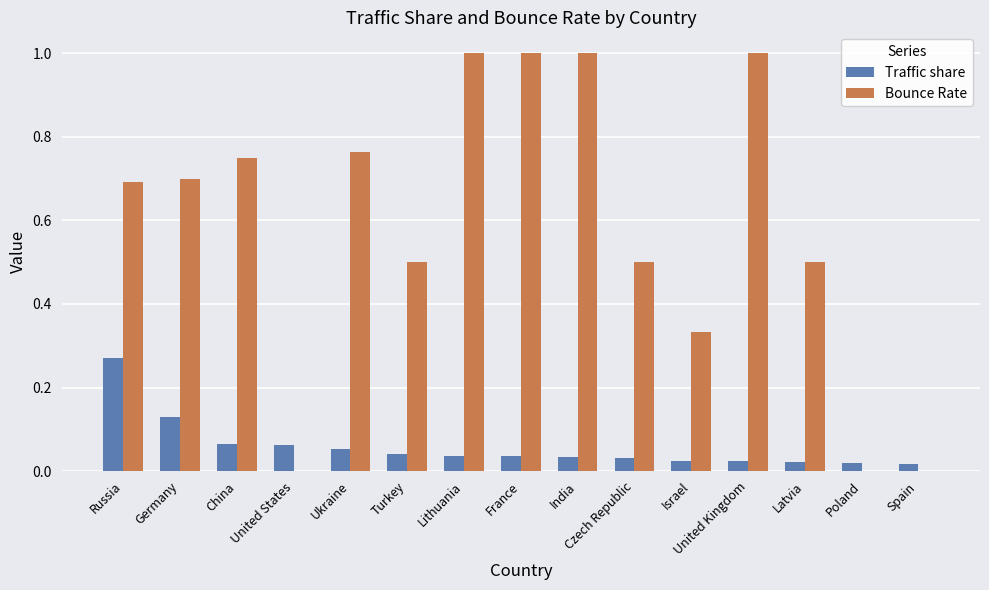

What is the greatest value displayed?

1.0